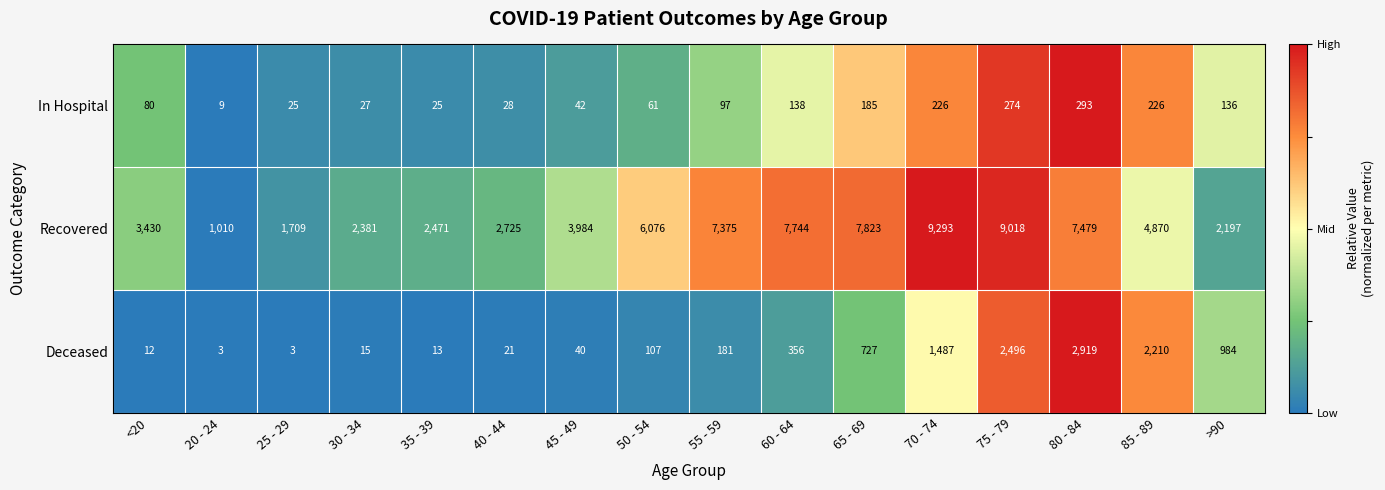

What is the greatest value displayed?

9293